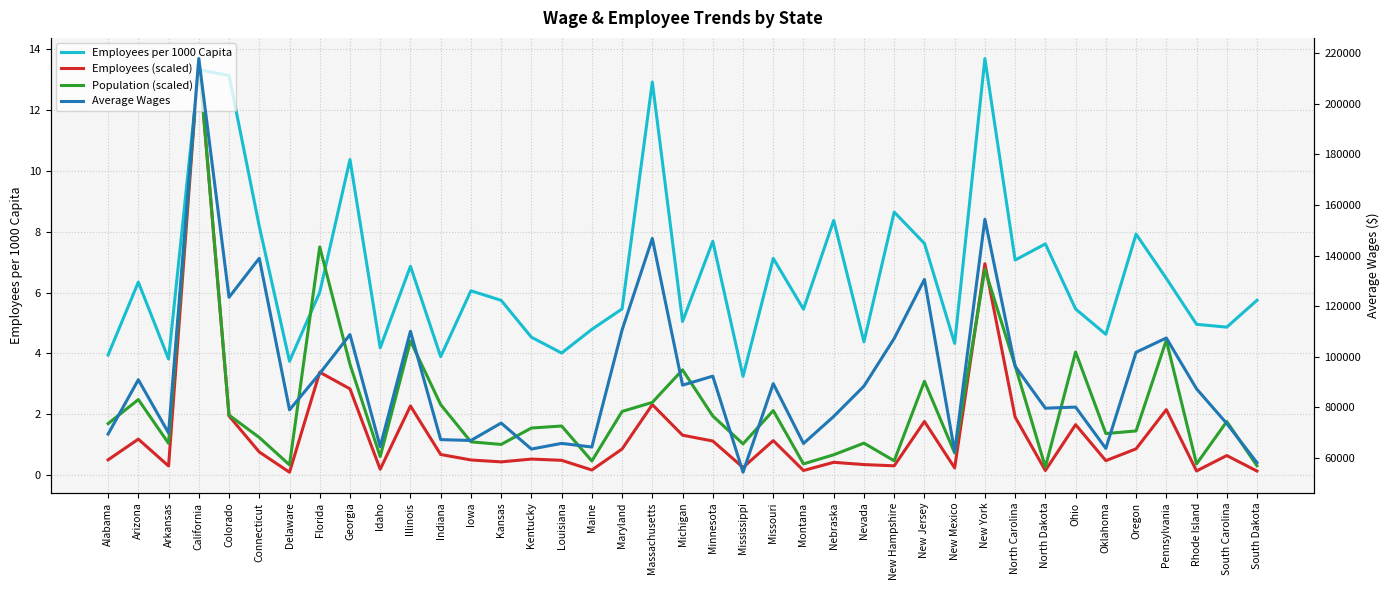

How many data points in Average Wages are less than 87286?

19